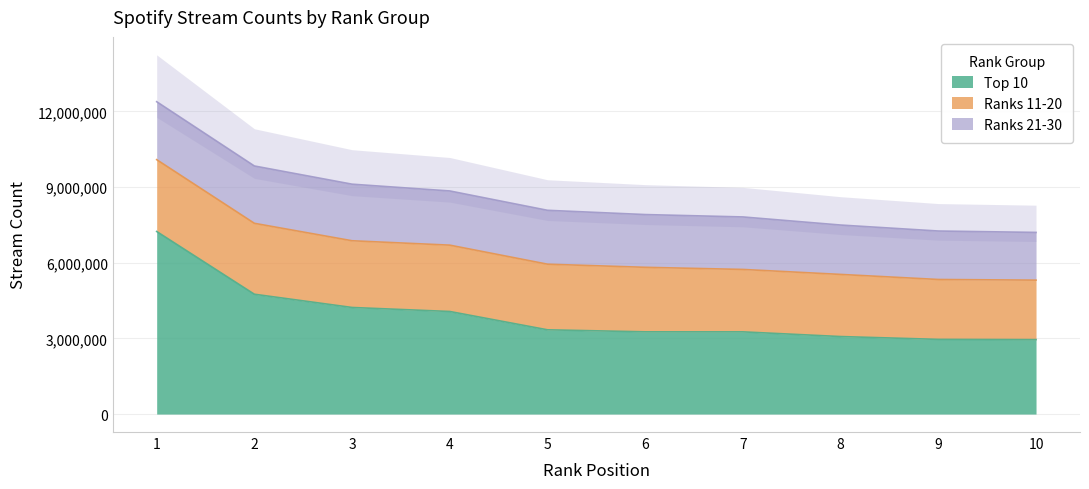

Is the value of Ranks 11-20 at 5 greater than the value of Ranks 21-30 at 3?

Yes